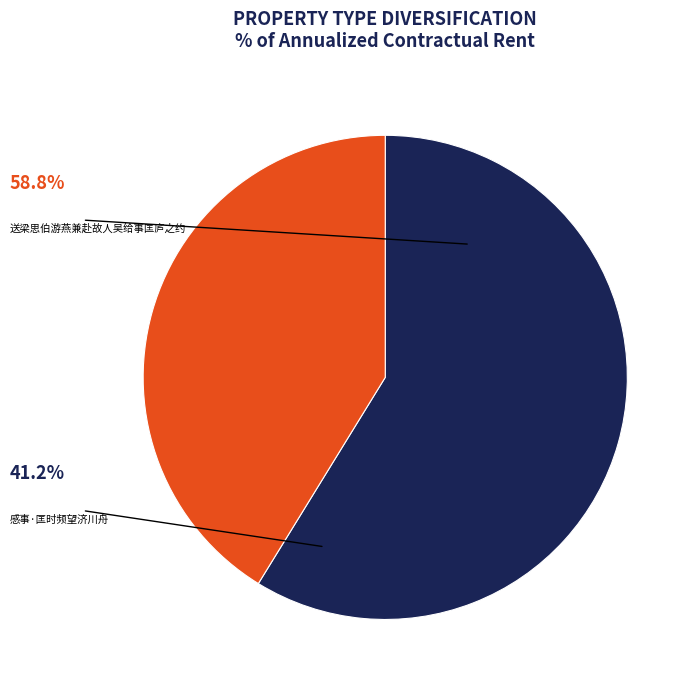

What percentage do 送梁思伯游燕兼赴故人吴给事匡庐之约 and 感事·匡时频望济川舟 together represent?

100.0%